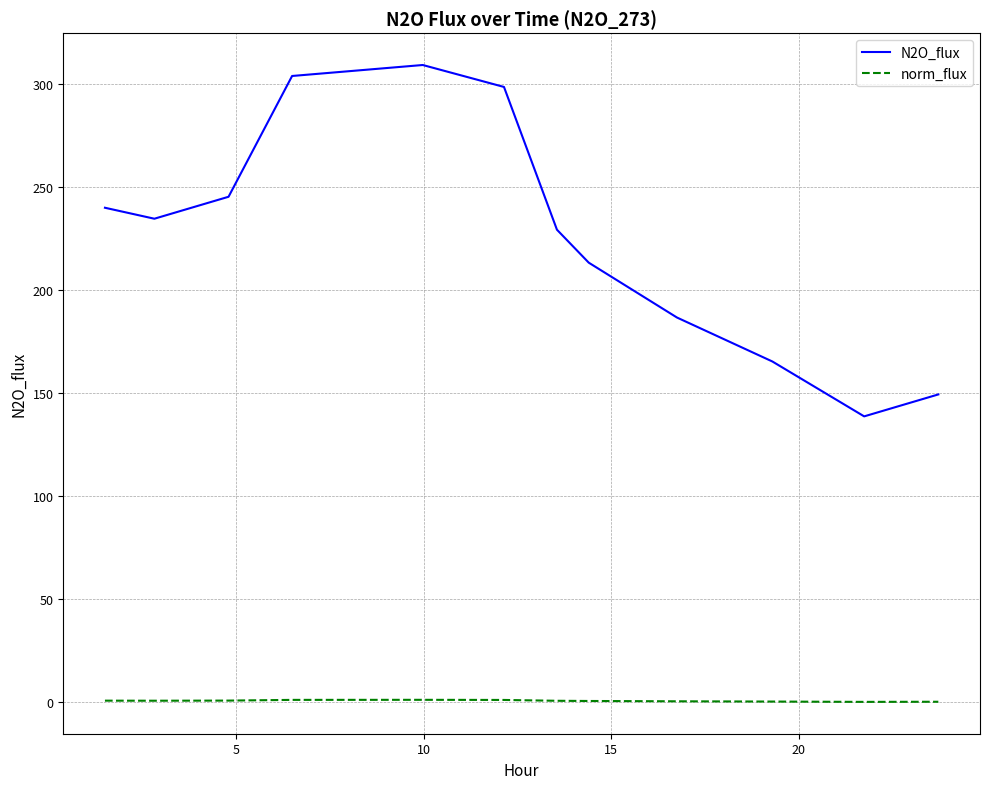

What is the highest value of the N2O_flux series?

309.3